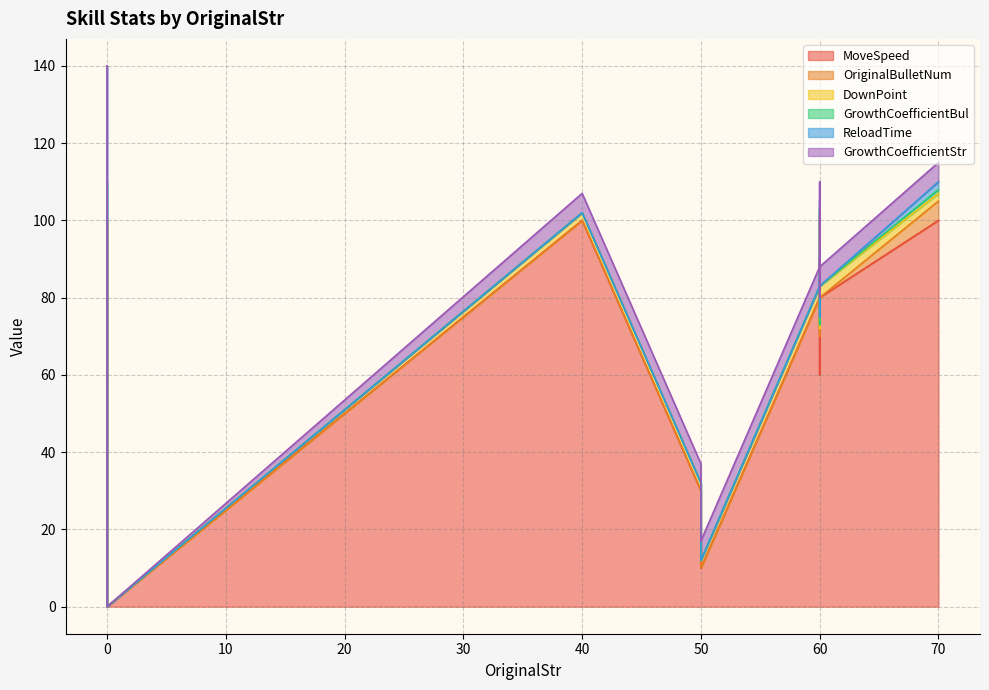

True or false: OriginalBulletNum has more than 1 interior local peaks.

True